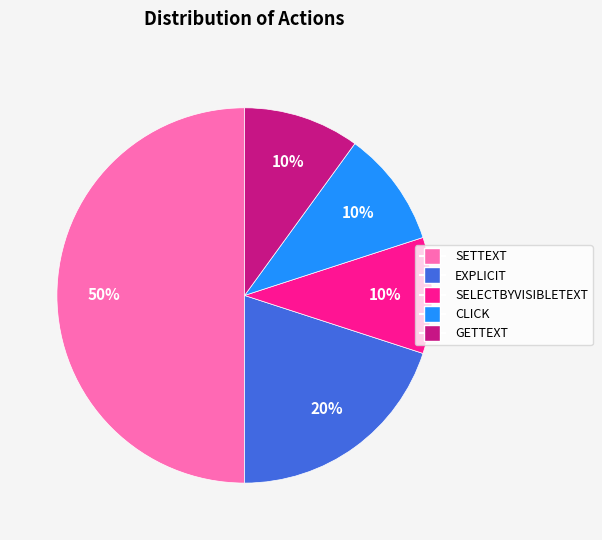

True or false: SETTEXT accounts for 50% of the total.

True